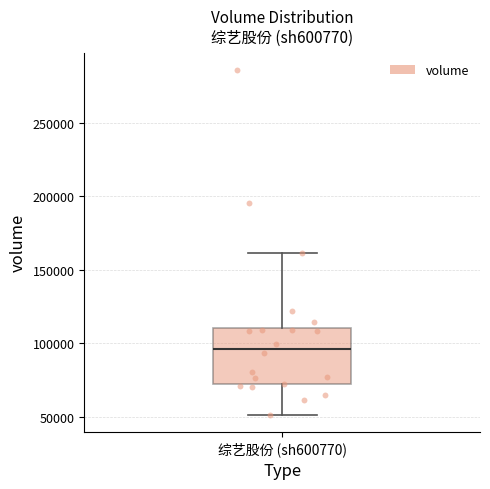

Transcribe this box plot: give where the median line is, the range the box spans, and where the two whiskers end, as read against the y-axis. The values are not printed on the chart, so give them approximately, as read against the axis.

median 95000, box 70000 to 110000, whiskers 50000 to 160000